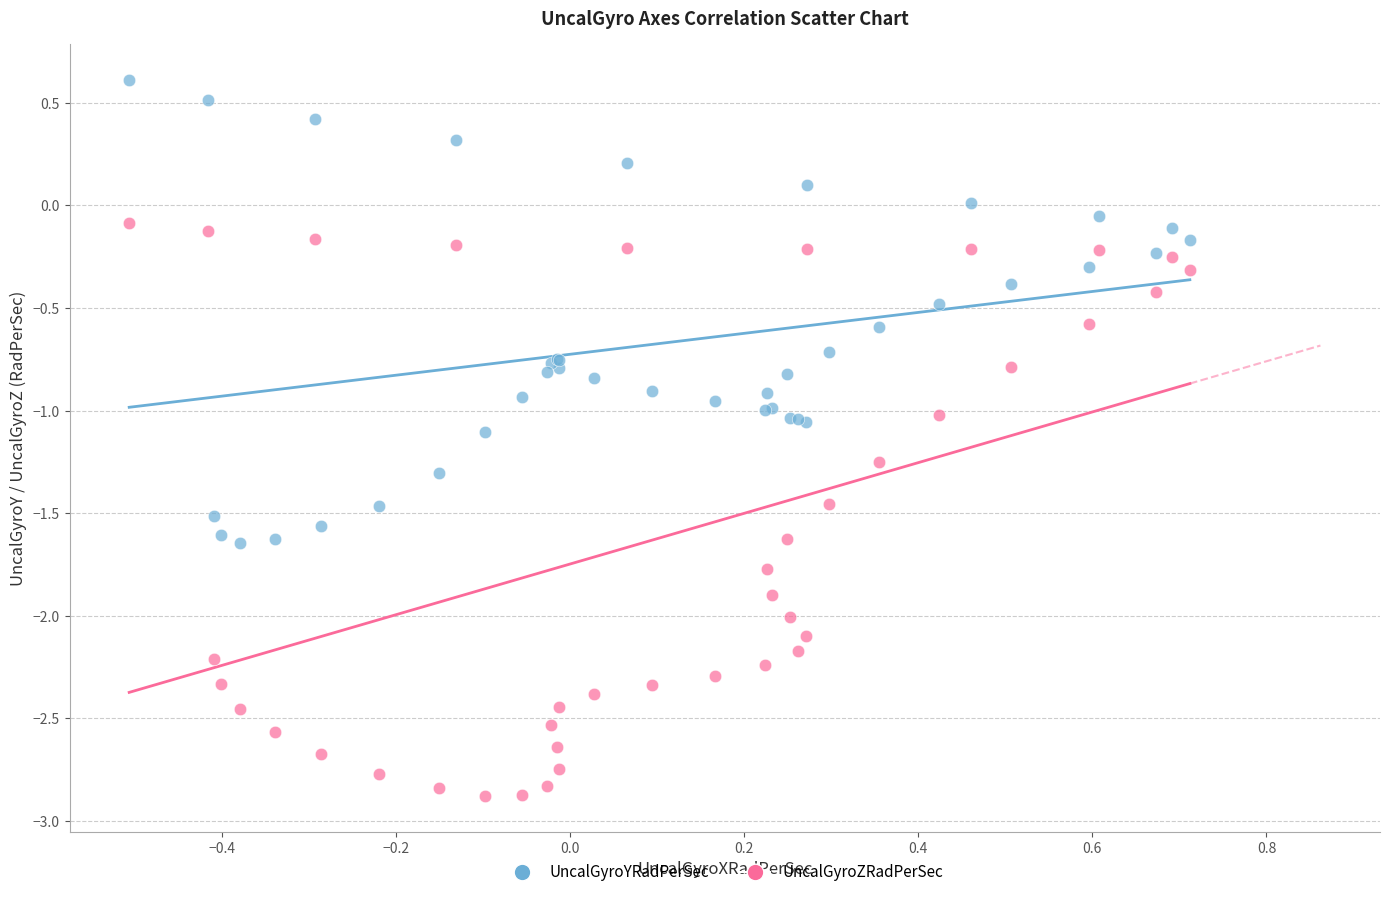

Which series has the widest spread of Y values?

UncalGyroZRadPerSec